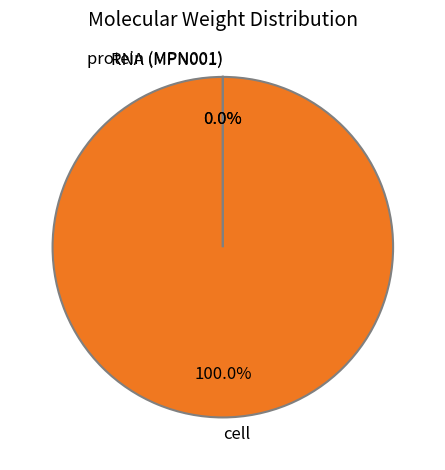

Which category has the biggest portion of the pie?

cell